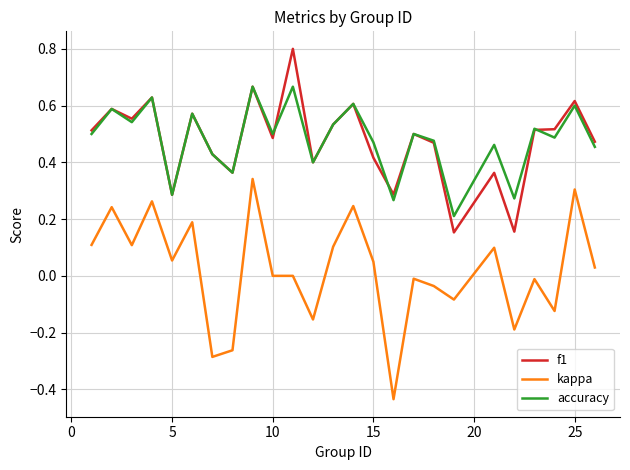

What are all the series names shown in the legend?

f1, kappa, accuracy